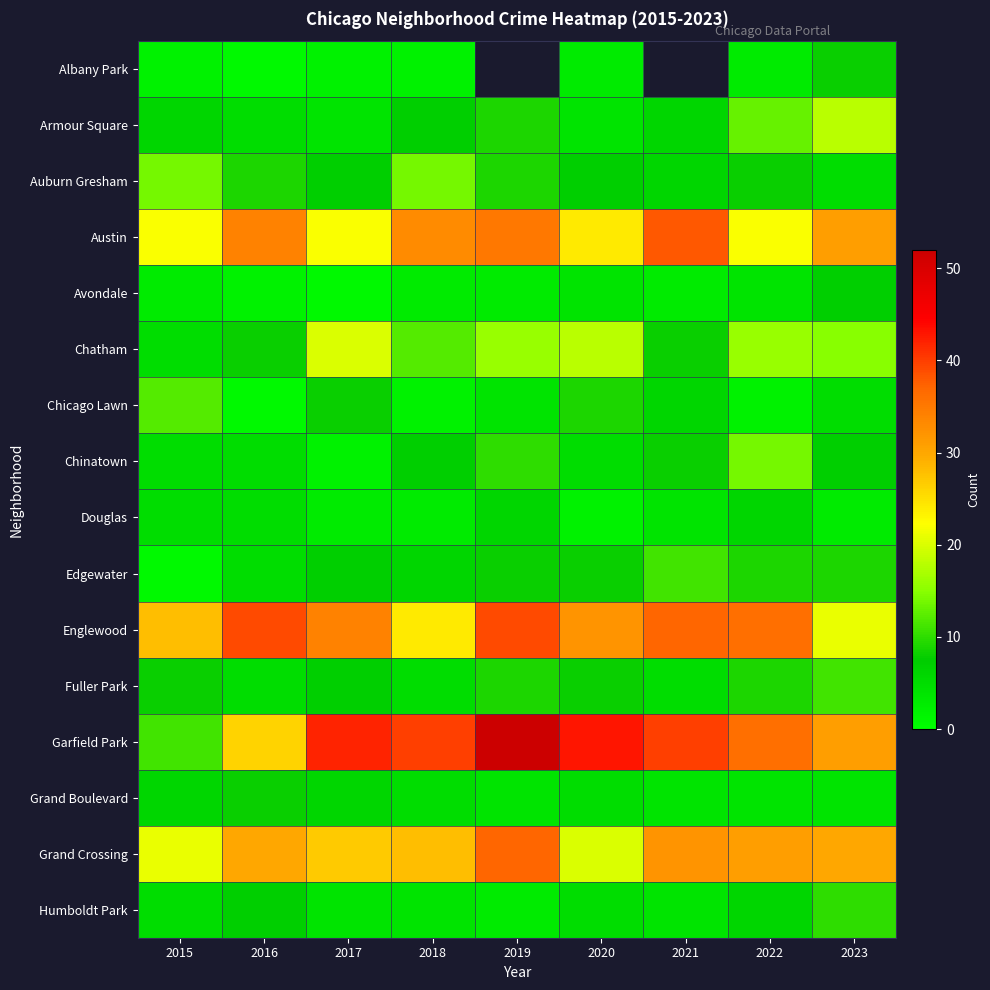

What is the difference between the Douglas values at 2019 and 2015?

1.0